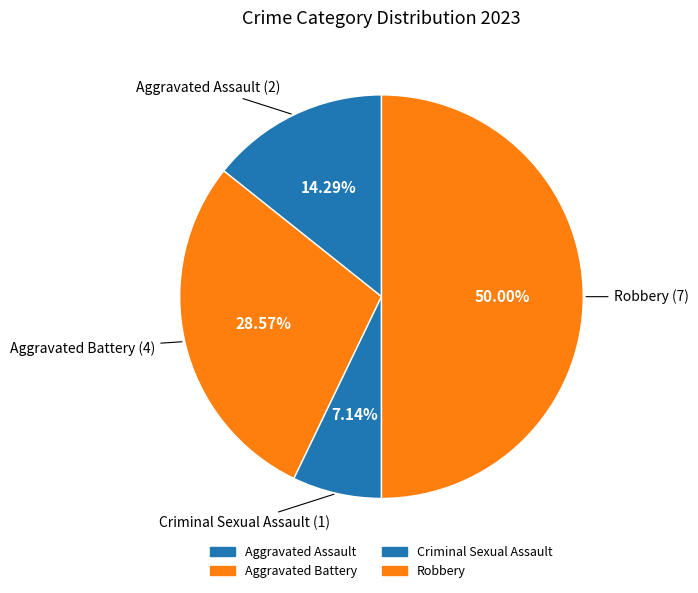

To the nearest percent, what is the difference between the largest and smallest slice percentages?

43%